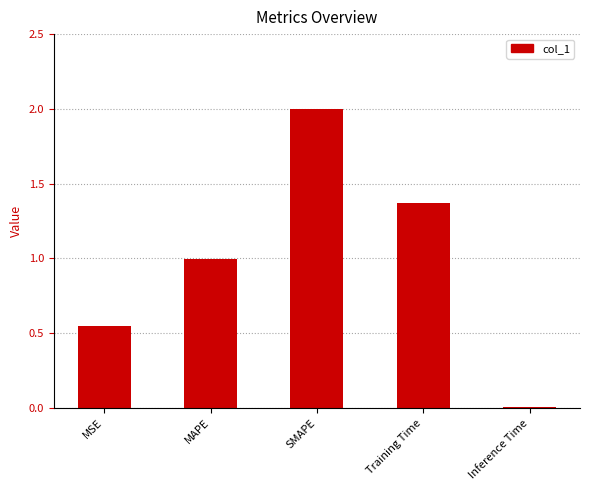

What position from the right is Inference Time?

1